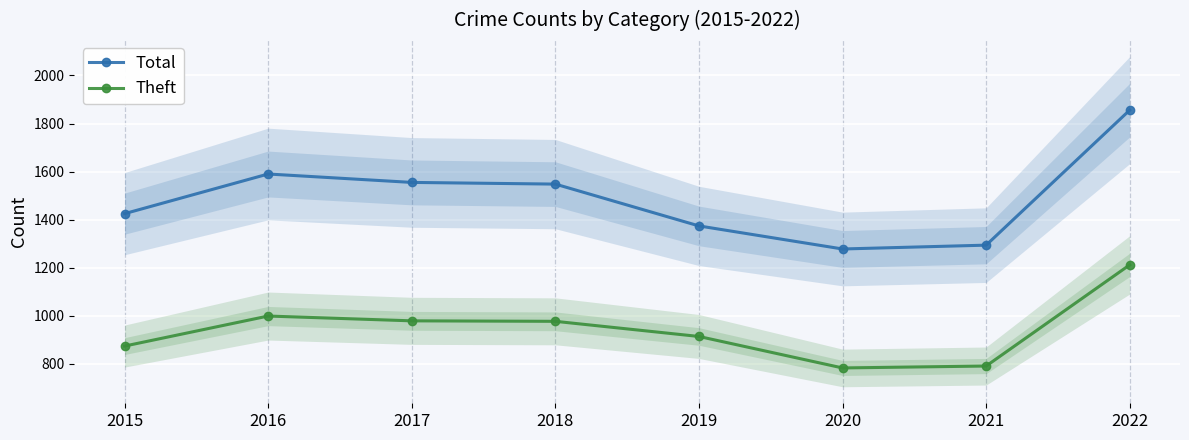

Is it true that Total equals 460 at 2020?

False